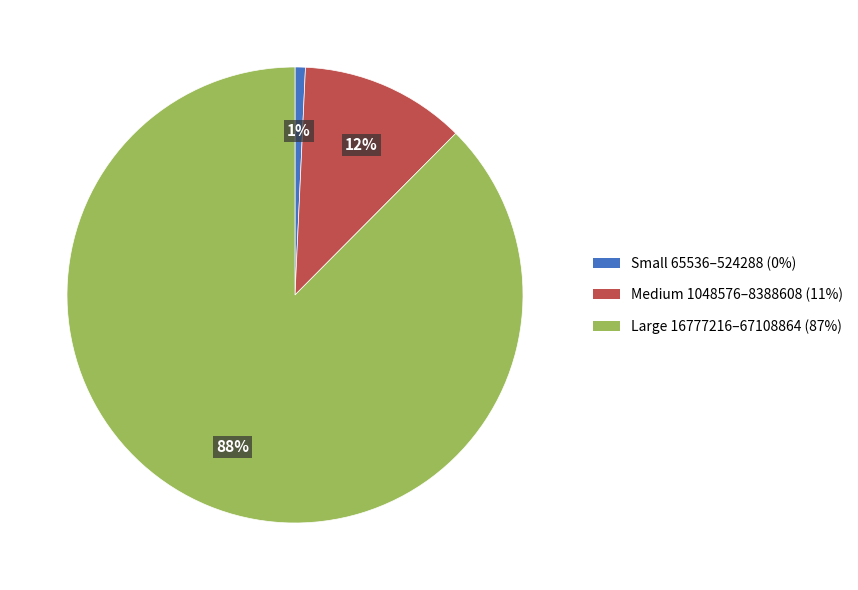

To the nearest percent, what is the average slice percentage?

33%